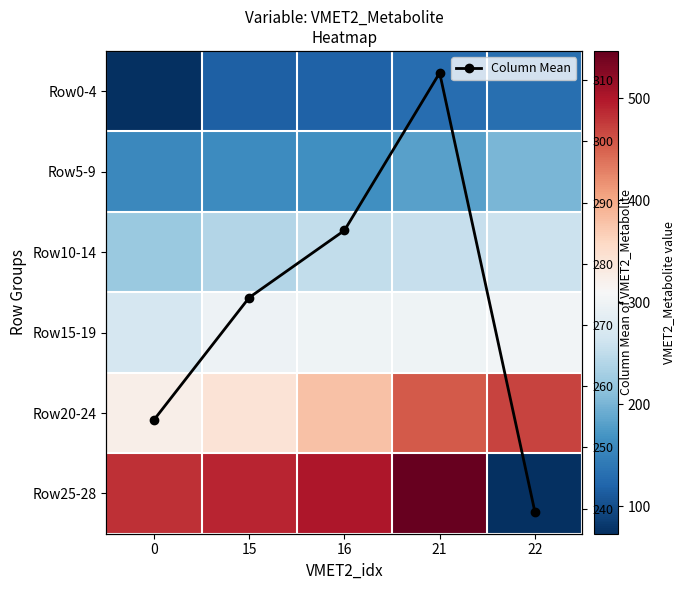

How many interior local peaks does the Column Mean series have?

1